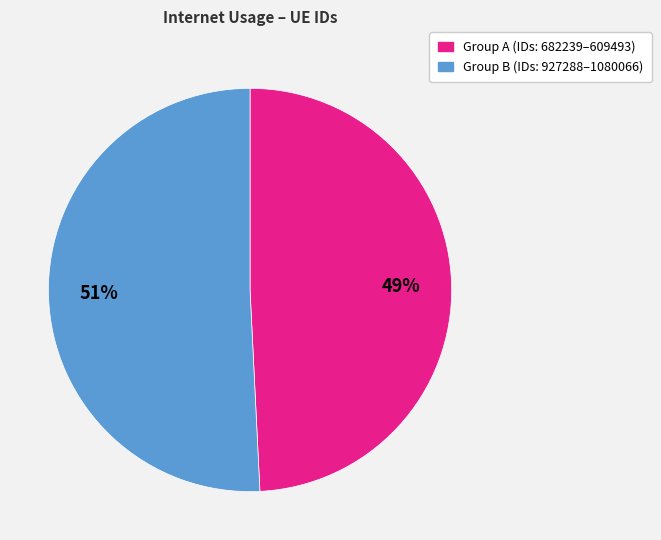

How many segments does this pie chart have?

2